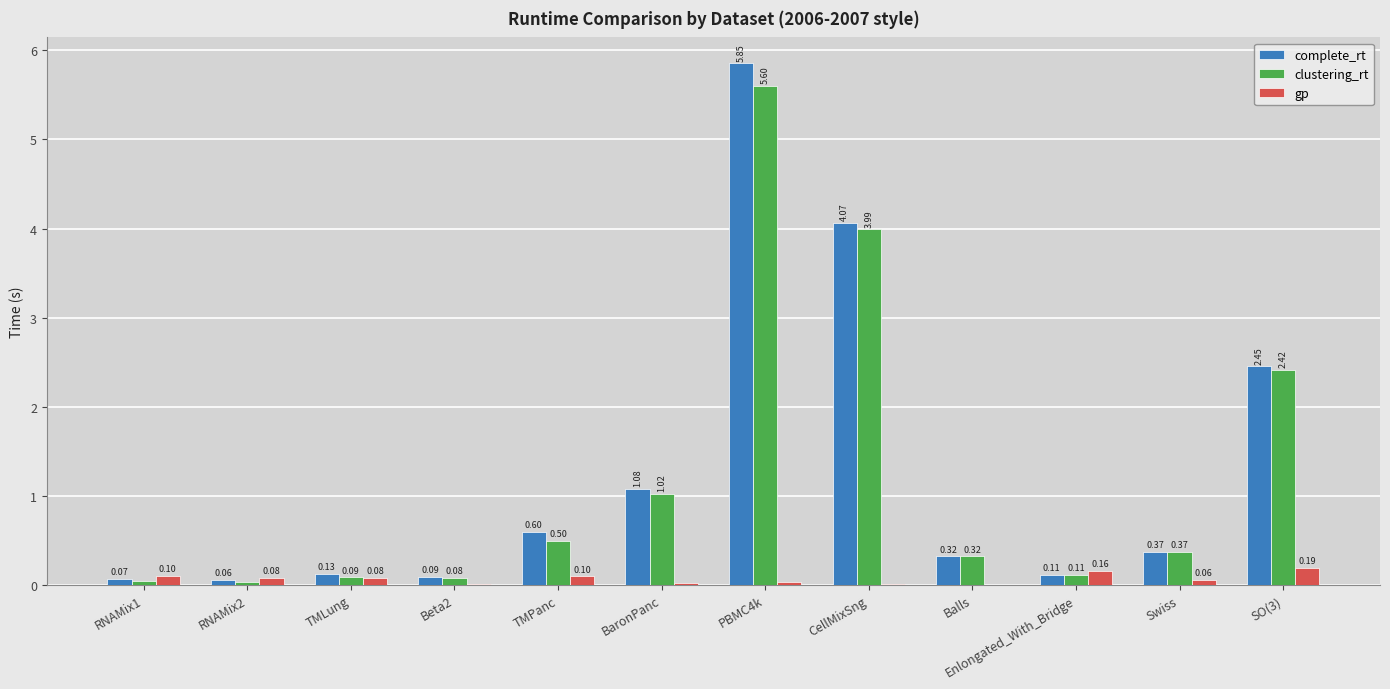

At which category is the sum across all series the highest?

PBMC4k